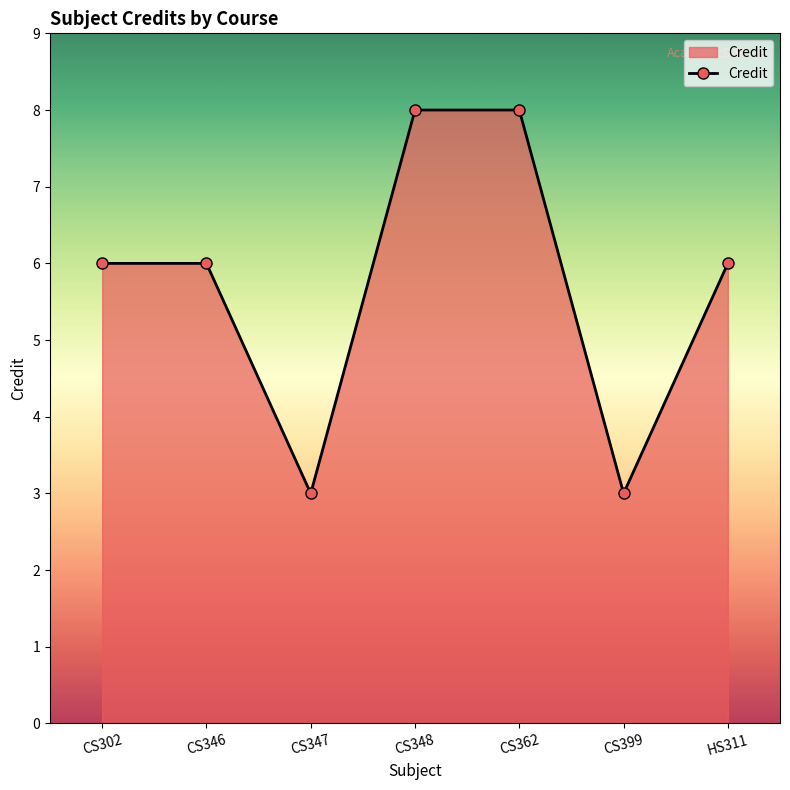

What is the change in value from CS302 to CS347?

-3